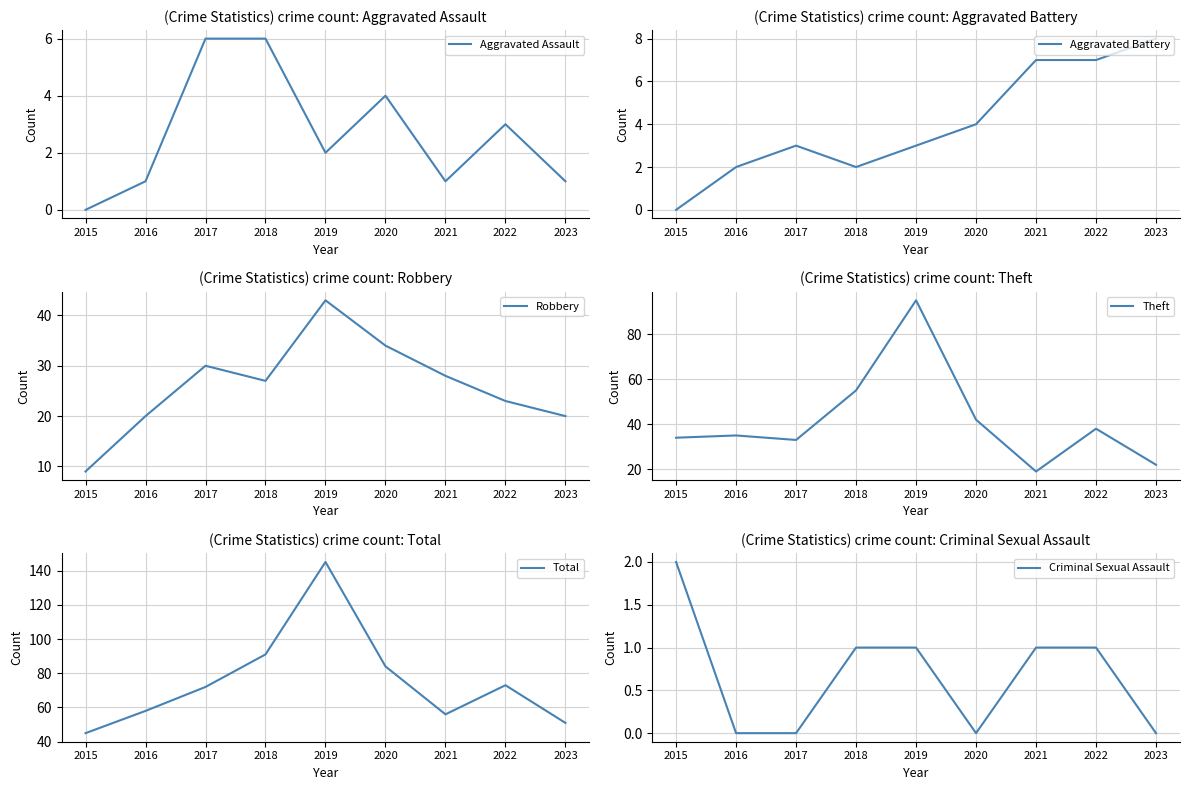

True or false: Total and Aggravated Battery cross at least once.

False